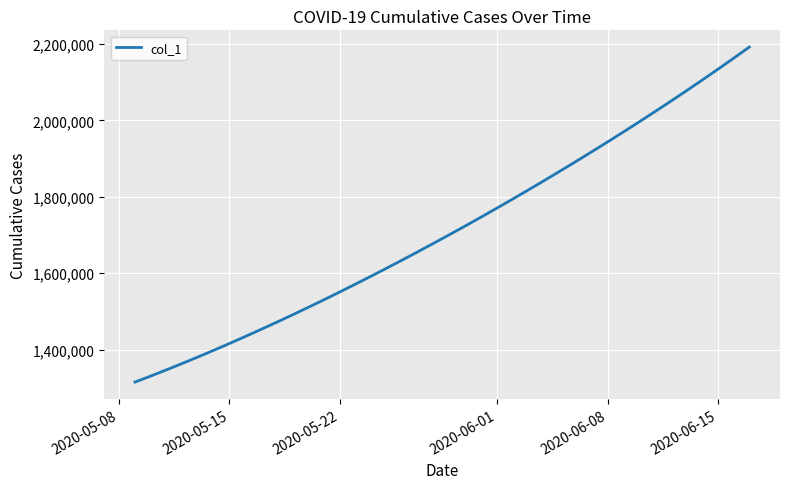

How many values are below 1701853?

20